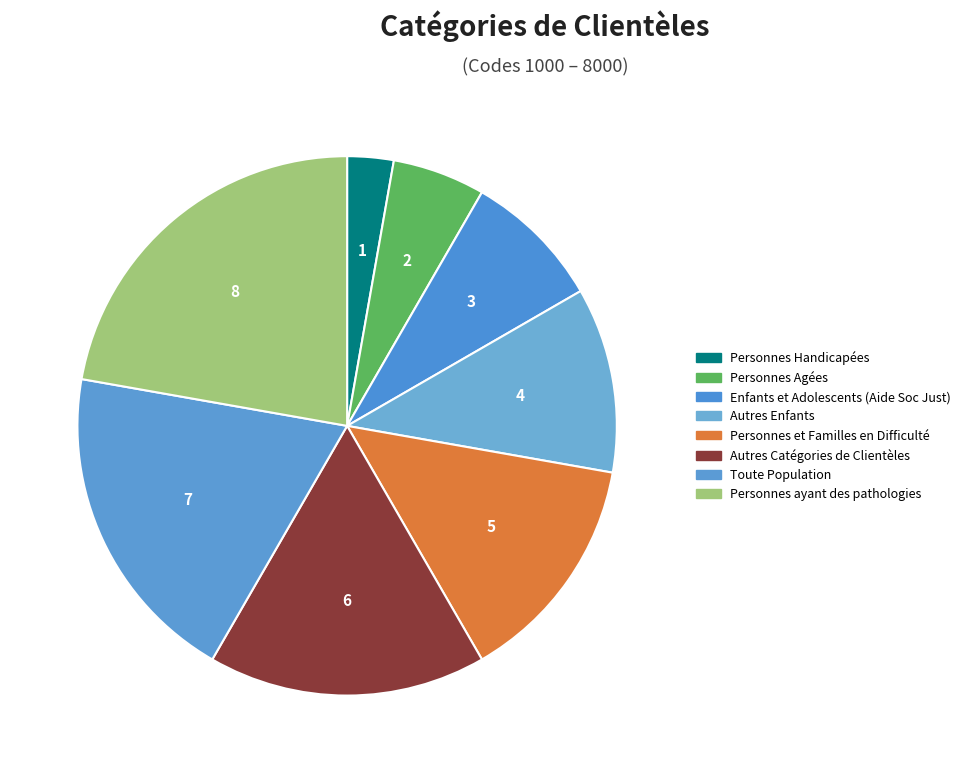

How many slices are in this pie chart?

8